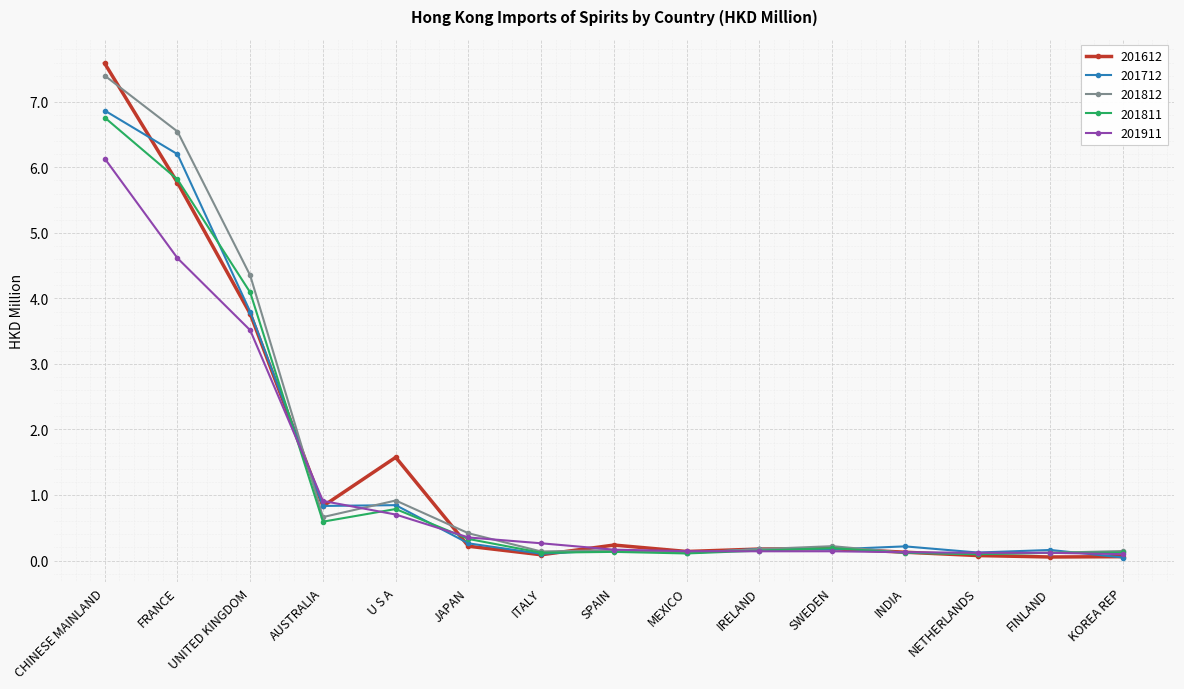

At which label does 201911 reach its peak?

CHINESE MAINLAND